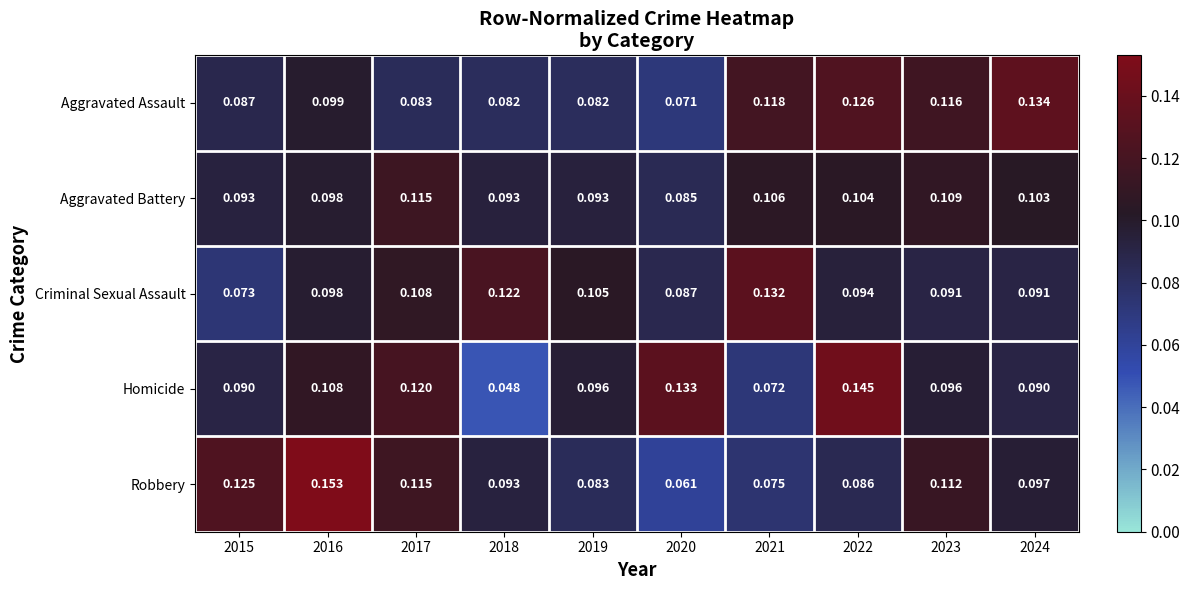

Between 2017 and 2022, which series saw the biggest shift?

Aggravated Assault